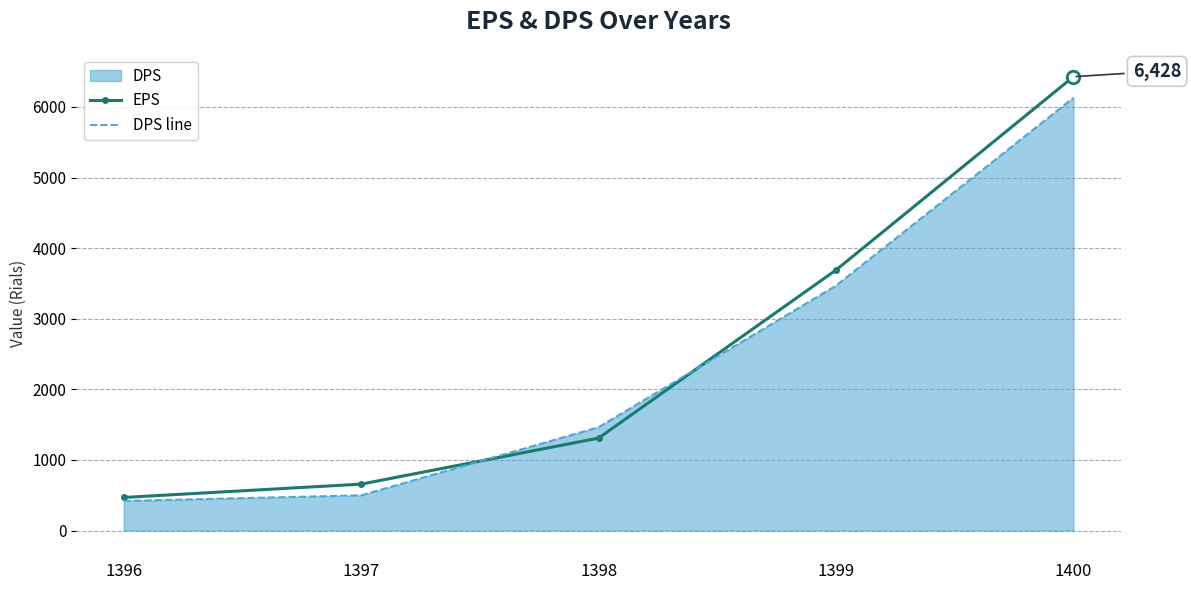

What is the difference between the second highest and minimum values in the DPS line series?

3050